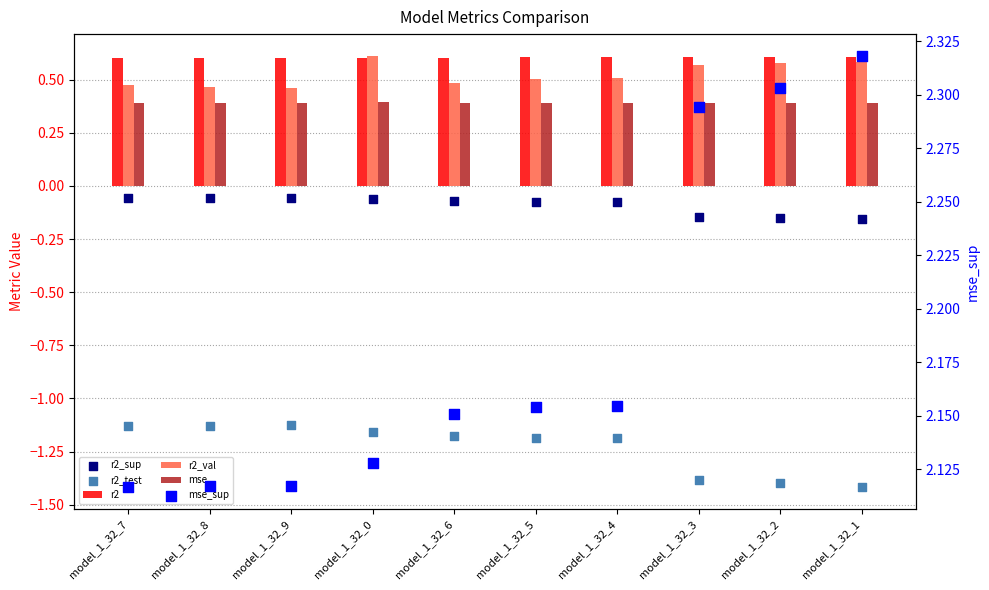

Is the value of r2 at model_1_32_1 greater than the value of mse at model_1_32_9?

Yes